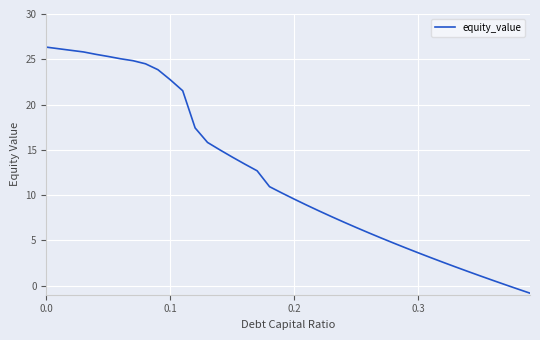

What is the maximum value shown in the chart?

26.3